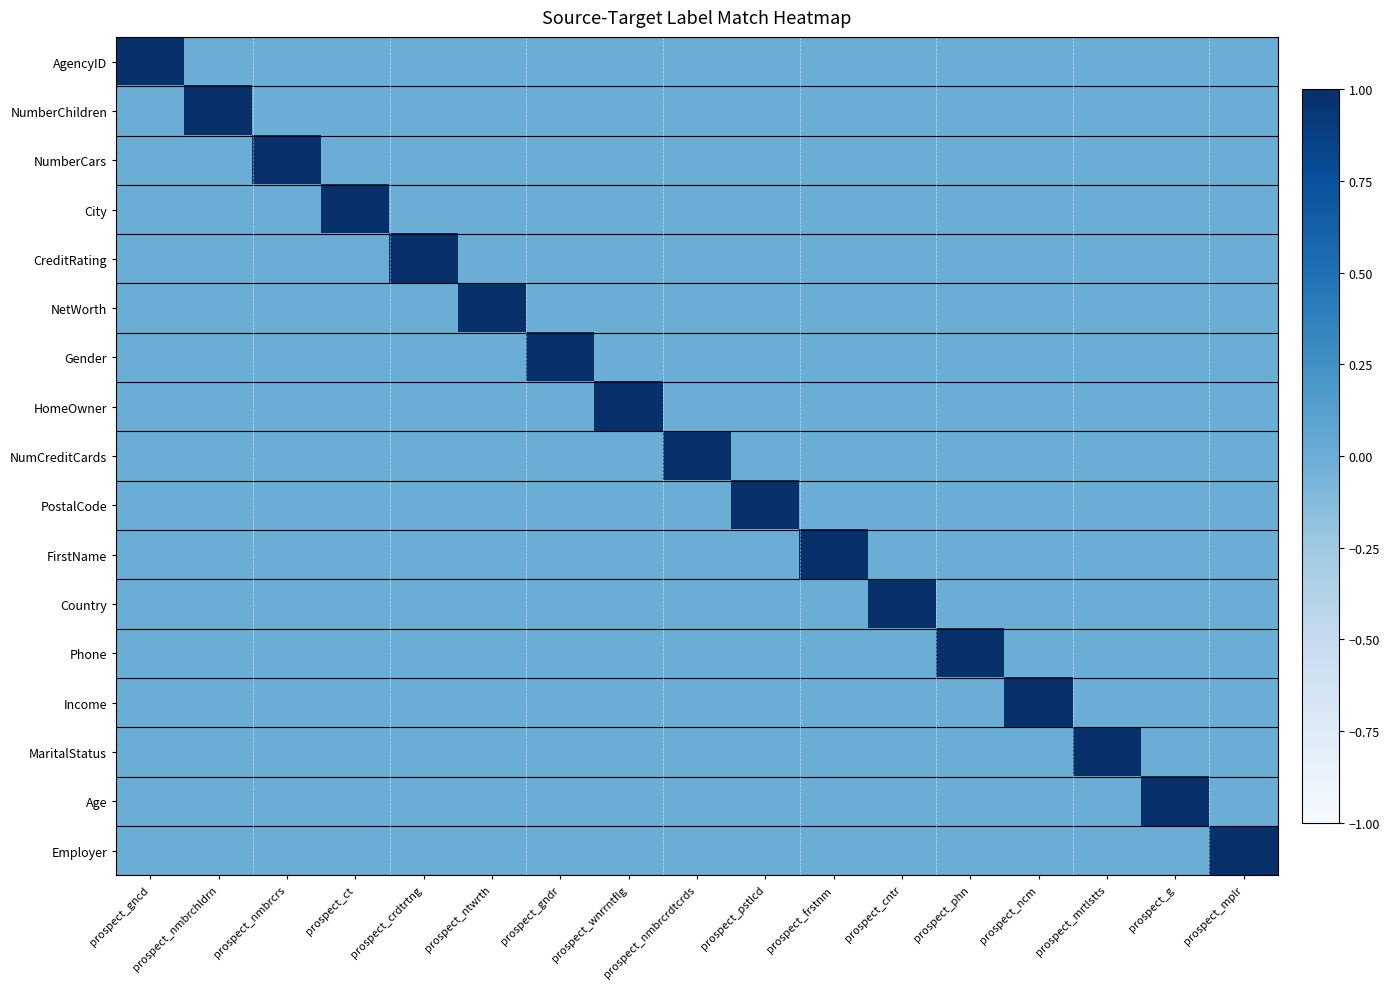

At how many categories does at least one series exceed 0?

17